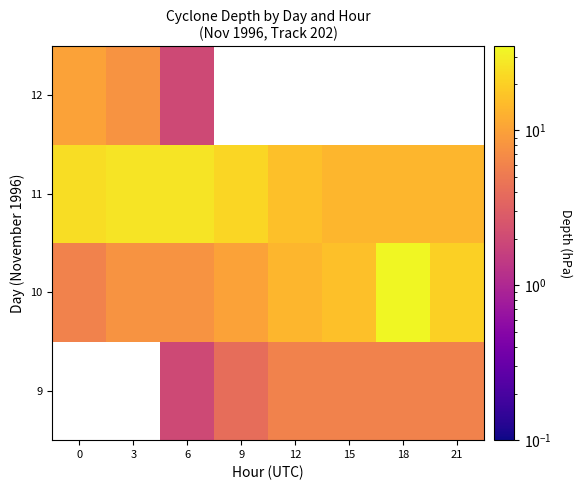

What is the minimum value shown in the chart?

2.0